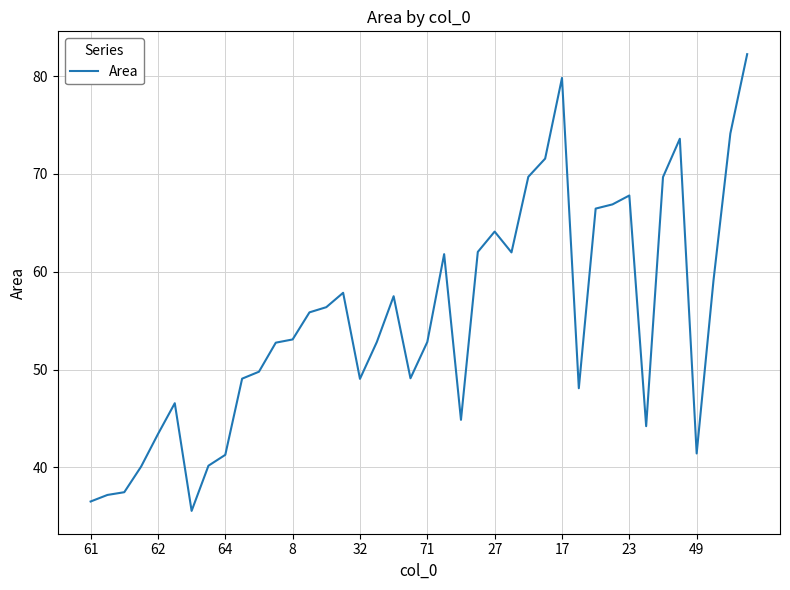

What is the difference between the maximum and minimum values?

46.7